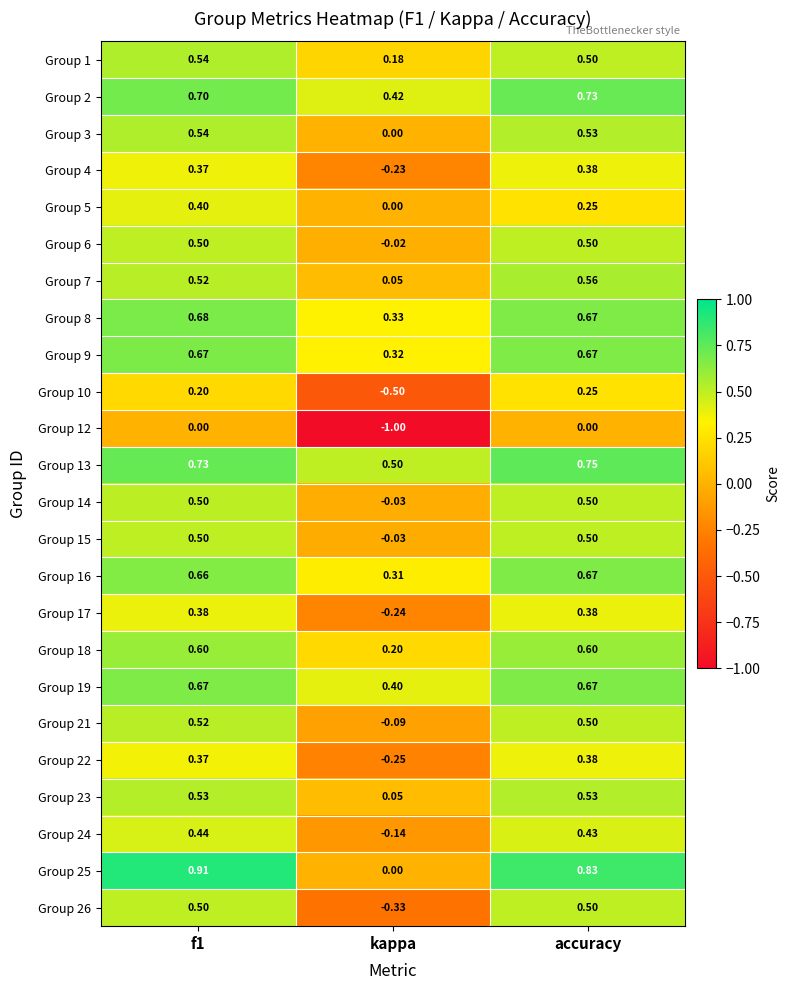

At which label does Group 17 reach its minimum?

kappa